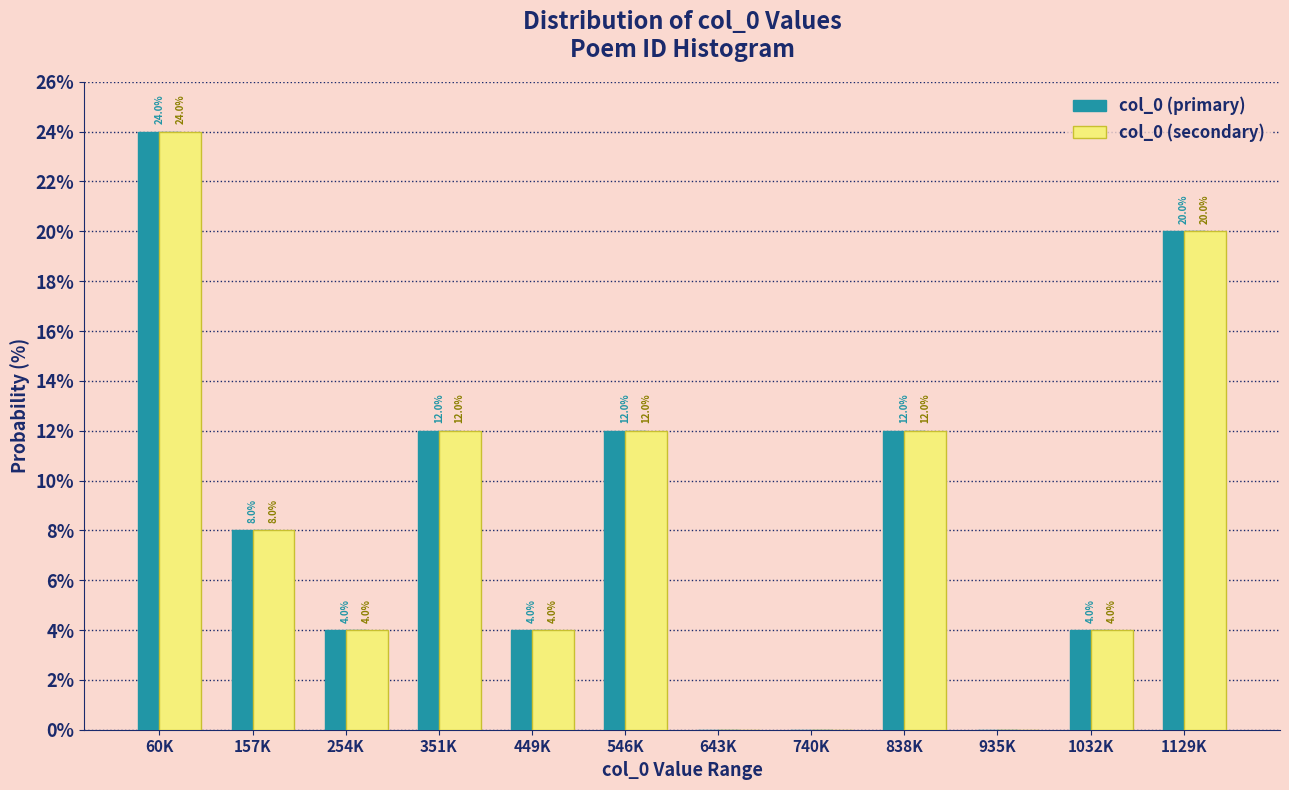

What is the sum of all col_0 (secondary) values?

100